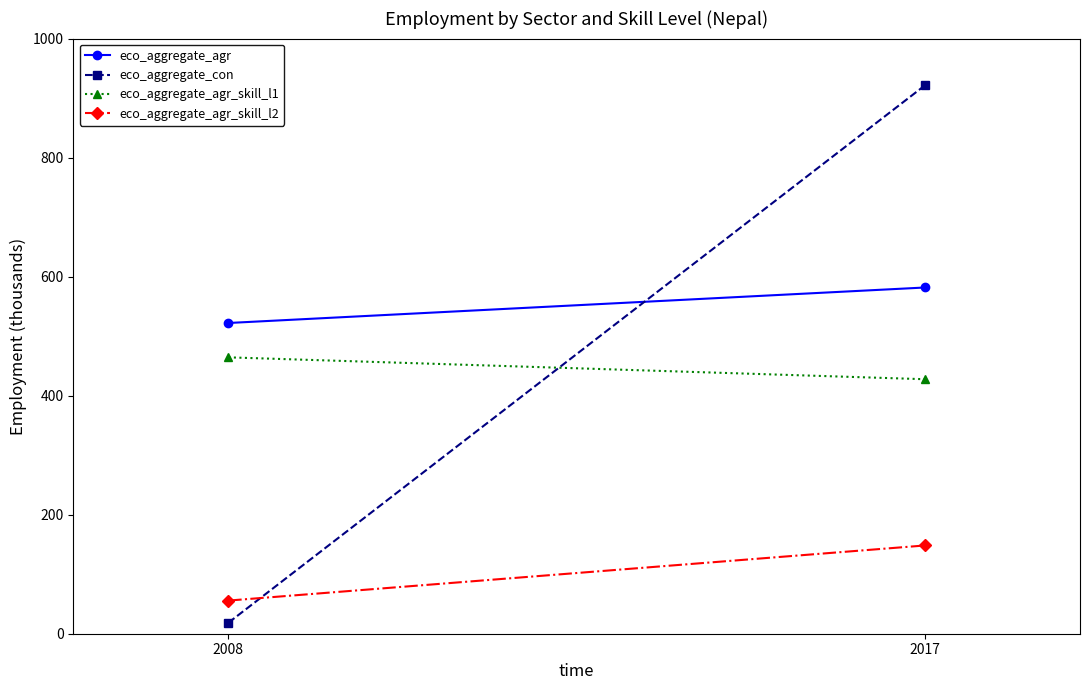

Rank the series by their maximum value, from highest to lowest.

eco_aggregate_con, eco_aggregate_agr, eco_aggregate_agr_skill_l1, eco_aggregate_agr_skill_l2